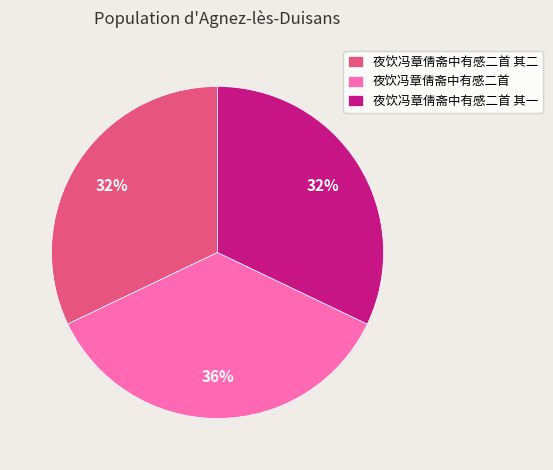

Do 夜饮冯章倩斋中有感二首 and 夜饮冯章倩斋中有感二首 其二 together represent more than half of the pie?

Yes